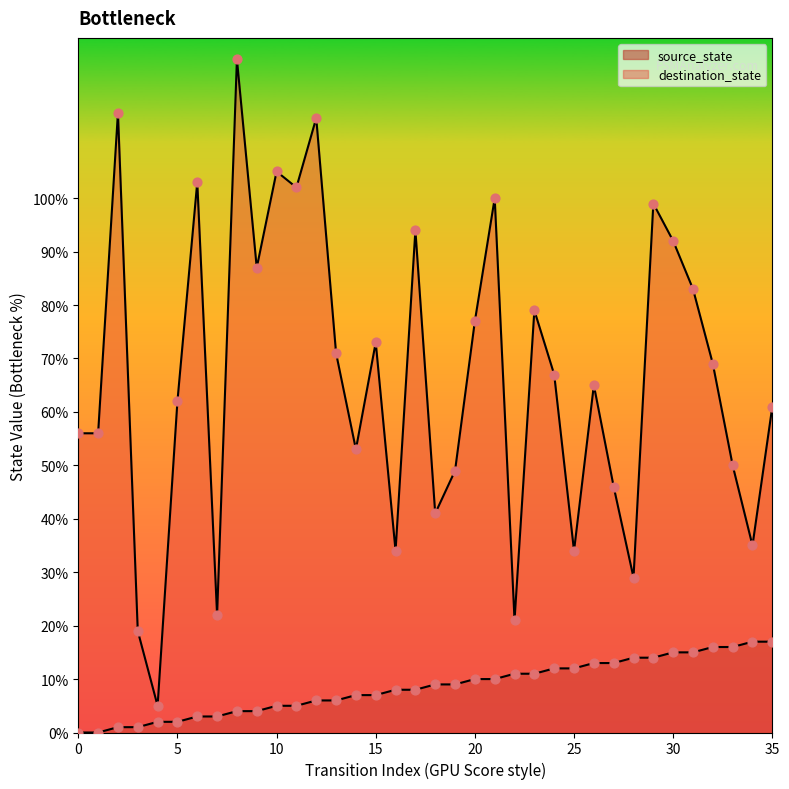

Is the value of source_state at 12 greater than the value of destination_state at 22?

No